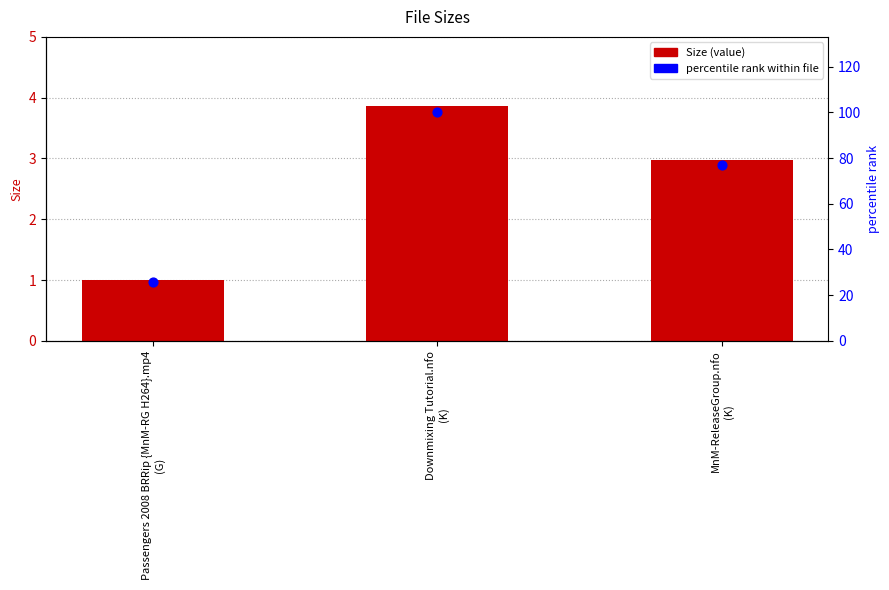

Which series has the largest total across all categories?

percentile rank within file